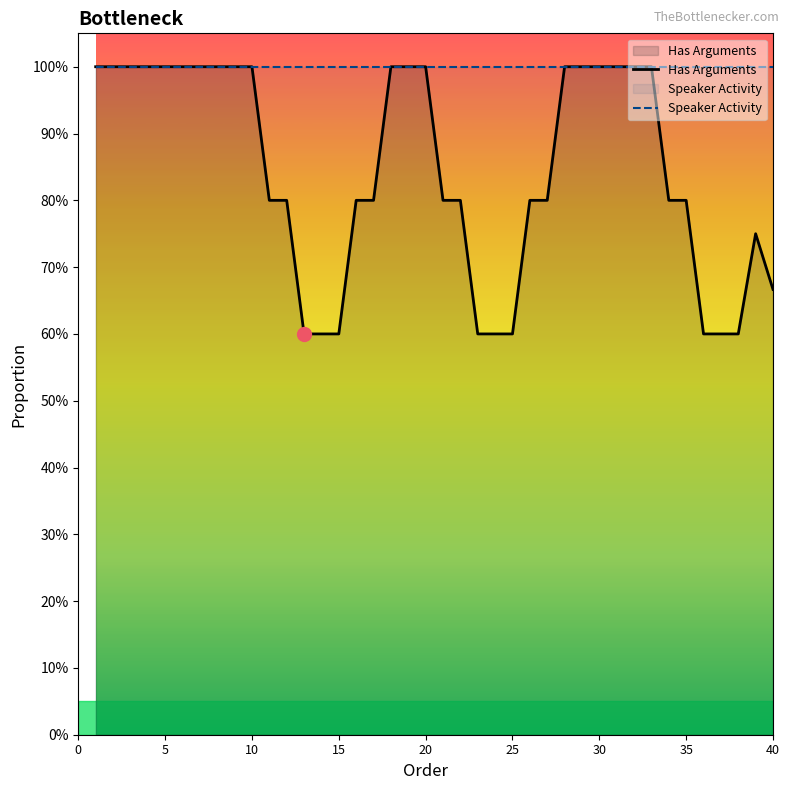

What are all the series names shown in the legend?

Has Arguments, Speaker Activity